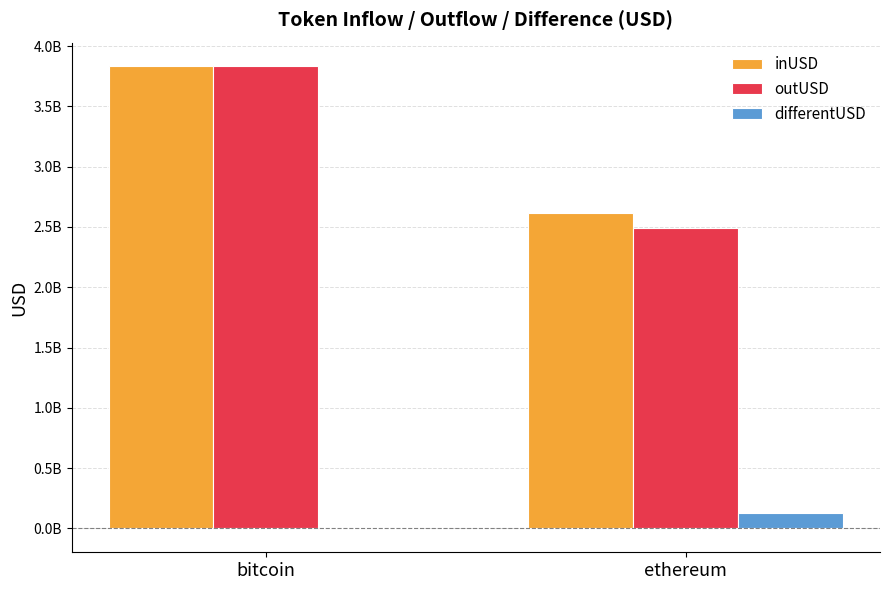

What is the average value of the inUSD series?

3225511024.7